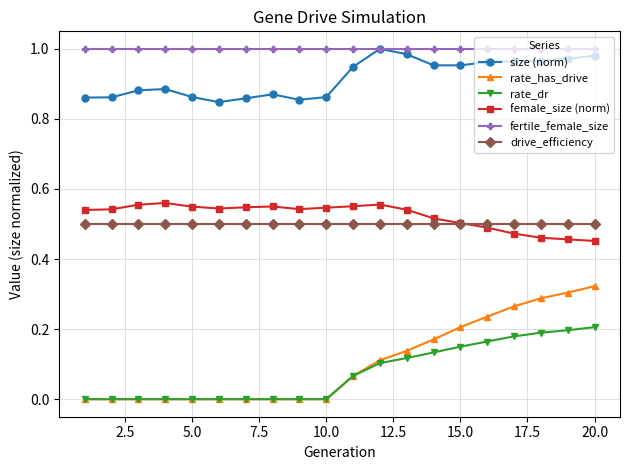

Does the chart have visible grid lines?

Yes